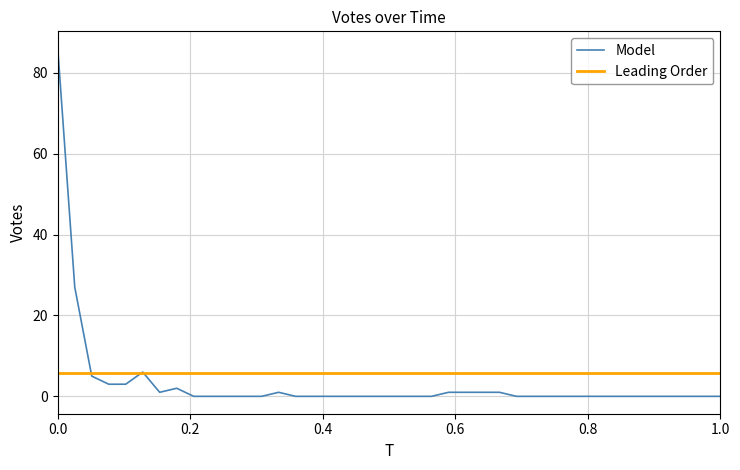

How many interior local valleys (lower than both neighbors) does the data have?

1